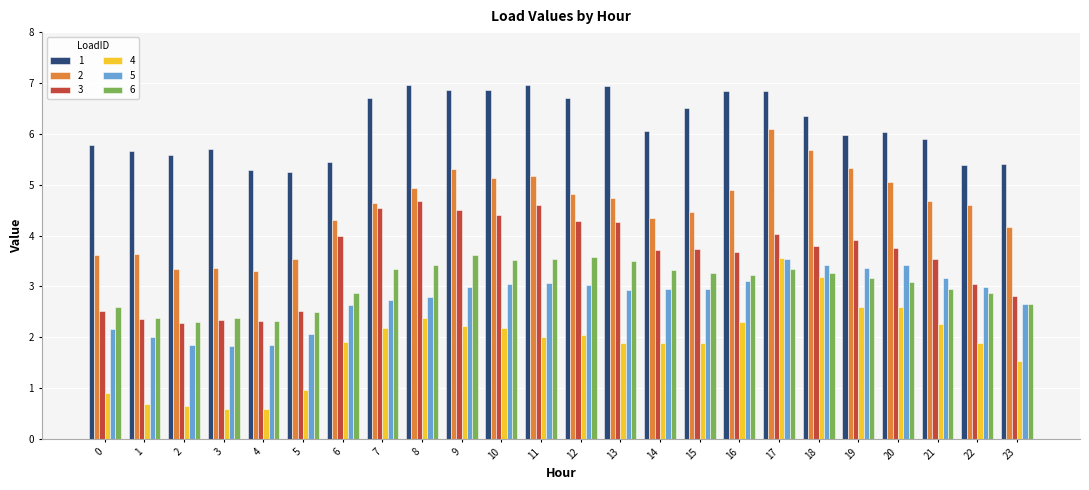

What is the greatest value displayed?

7.0